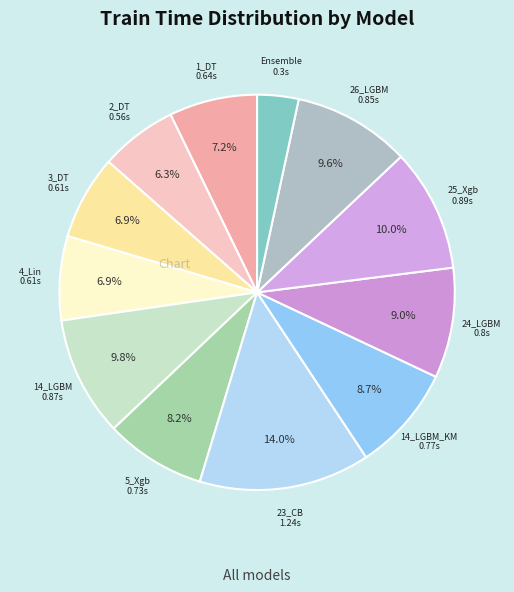

Is the sum of 14_LGBM and 26_LGBM greater than half?

No